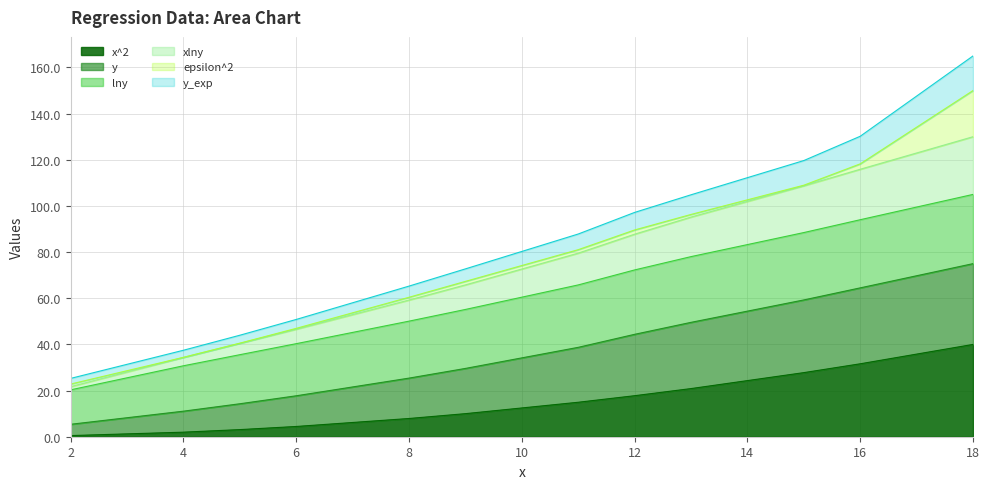

True or false: xlny and y_exp intersect in this chart.

False